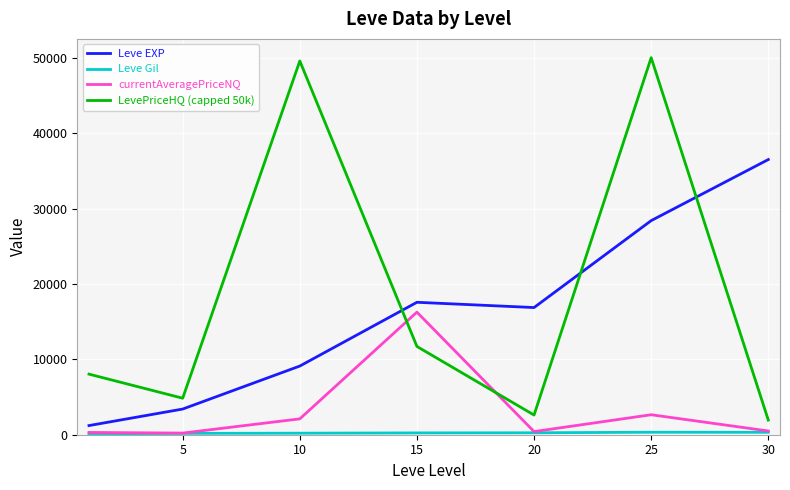

Which series has the largest total across all categories?

LevePriceHQ (capped 50k)